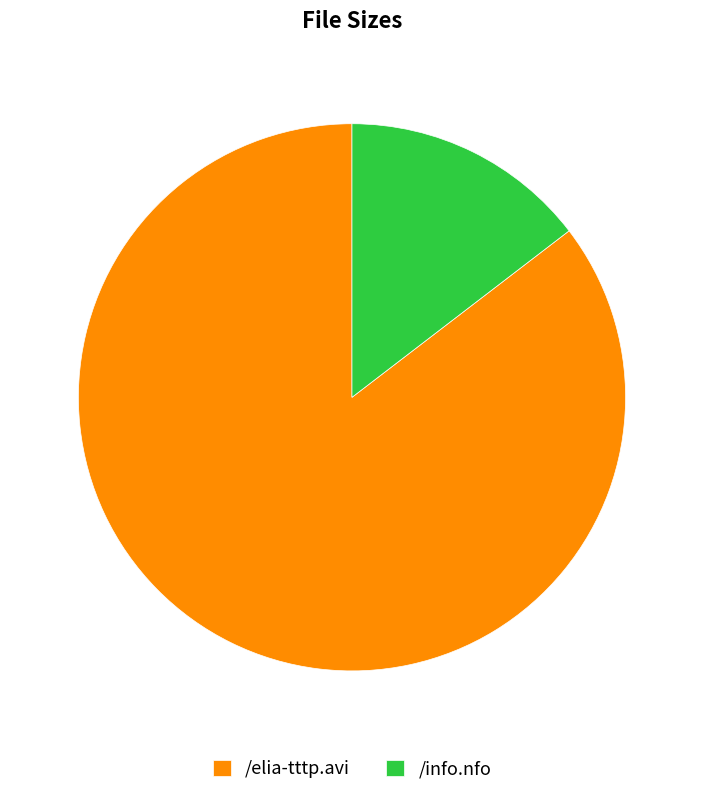

Is the sum of /elia-tttp.avi and /info.nfo greater than half?

Yes